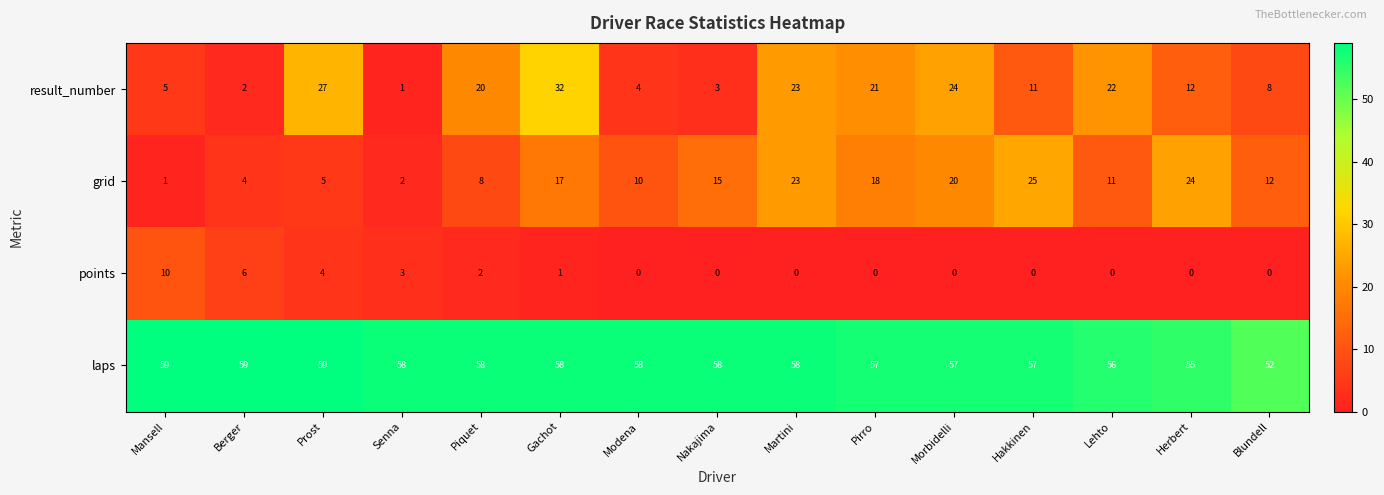

What is the maximum value shown in the chart?

59